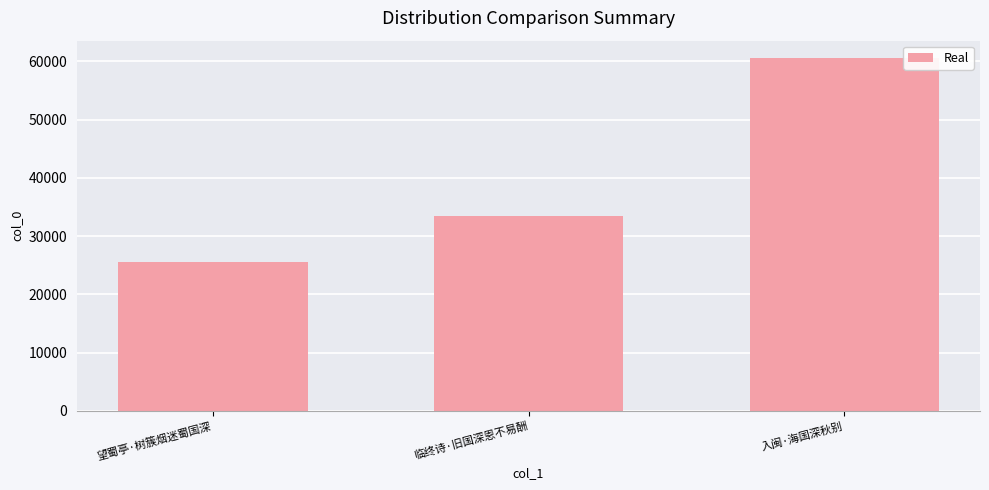

What is the difference between the maximum and minimum values?

35038